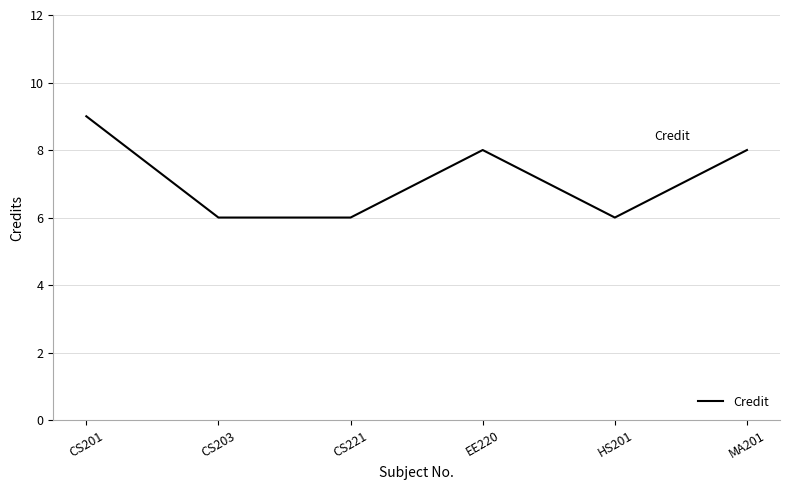

How many lines are shown in the chart?

1